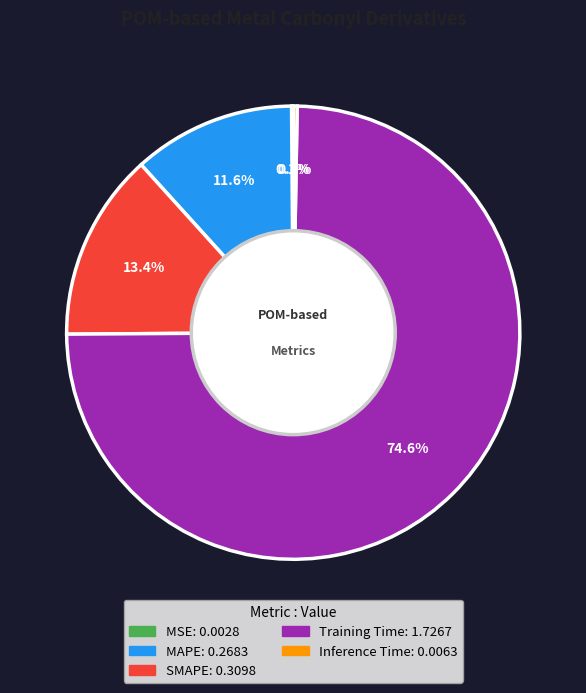

Which category has the biggest portion of the pie?

Training Time